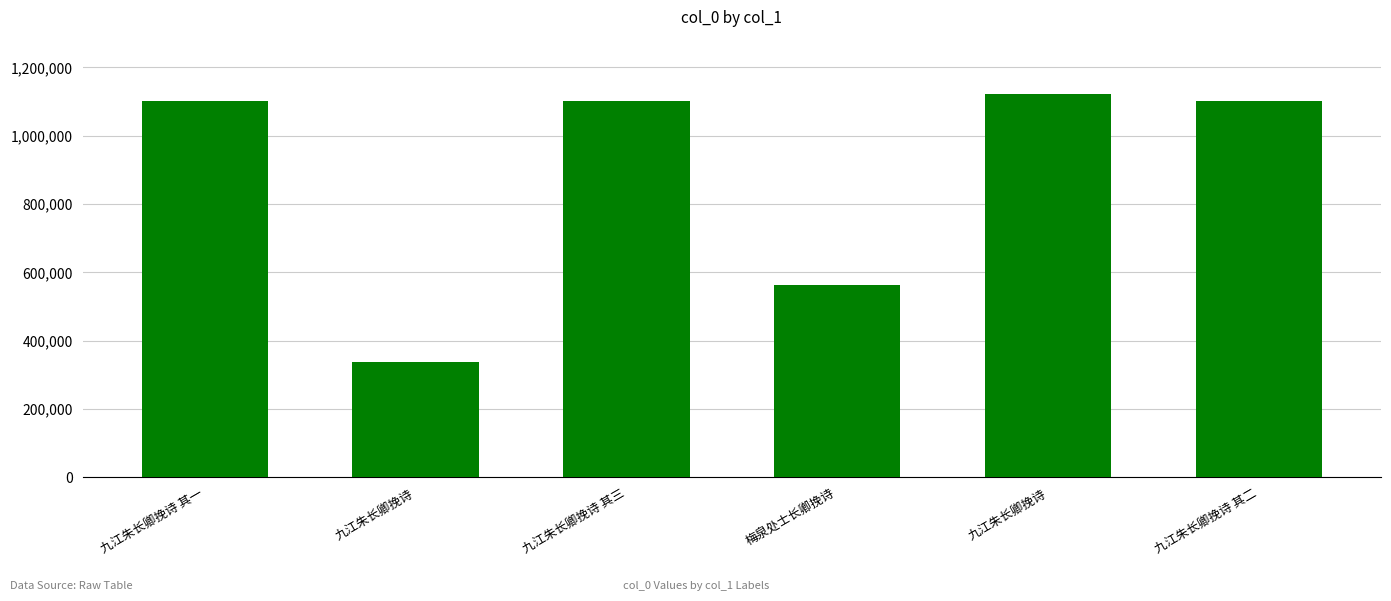

Reading left to right, what are all the values shown in this chart?

九江朱长卿挽诗 其一=1100303	九江朱长卿挽诗=337966	九江朱长卿挽诗 其三=1100305	梅泉处士长卿挽诗=562187	九江朱长卿挽诗=1121225	九江朱长卿挽诗 其二=1100304